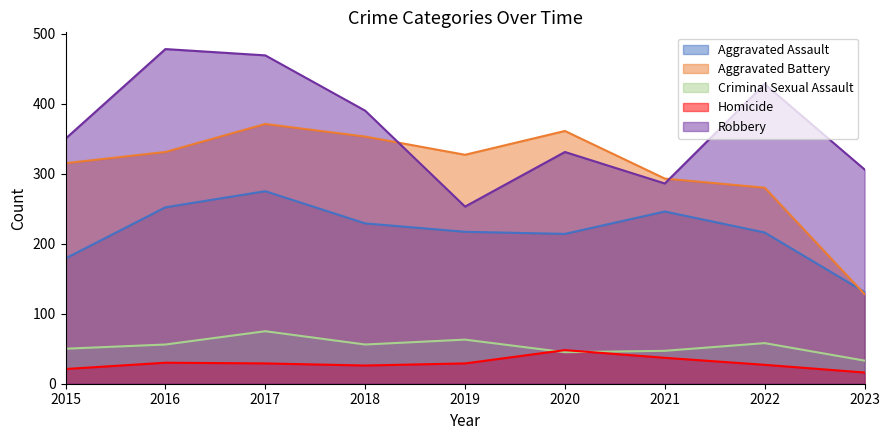

Rank the series by their maximum value, from lowest to highest.

Homicide, Criminal Sexual Assault, Aggravated Assault, Aggravated Battery, Robbery